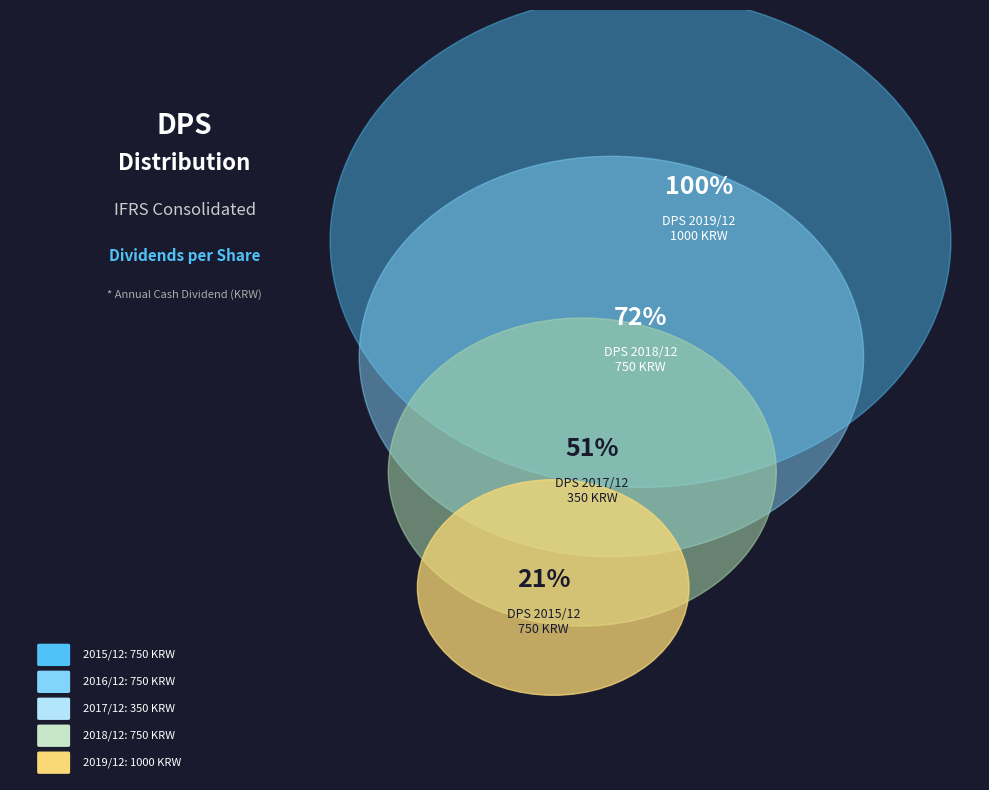

How many segments does this pie chart have?

5